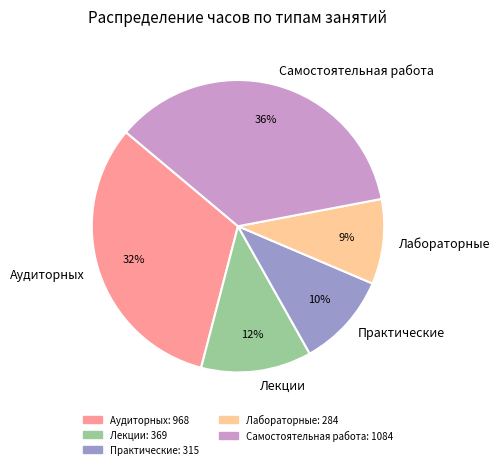

Between Самостоятельная работа and Аудиторных, which is larger?

Самостоятельная работа